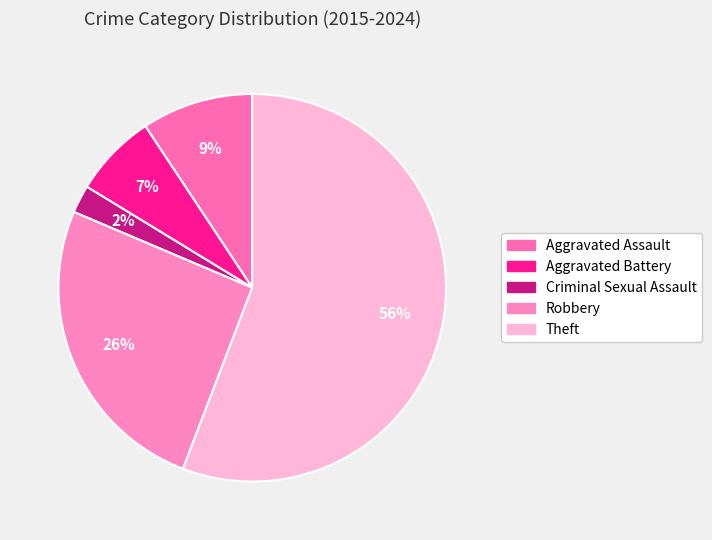

To the nearest percent, what is the difference between the Aggravated Battery and Criminal Sexual Assault slice percentages?

5%